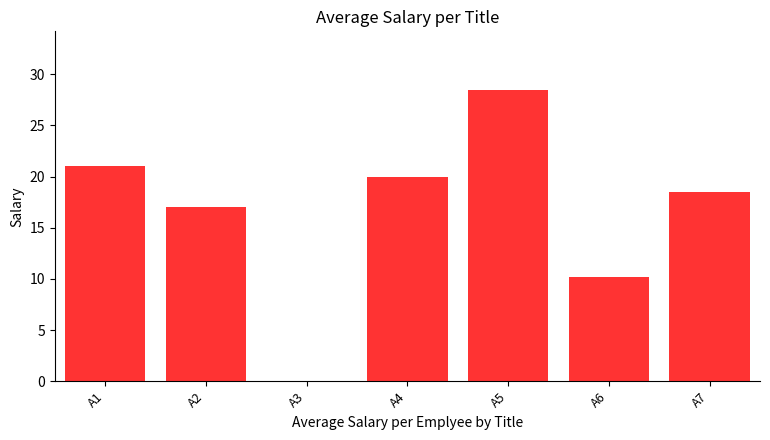

What is the greatest value displayed?

28.5